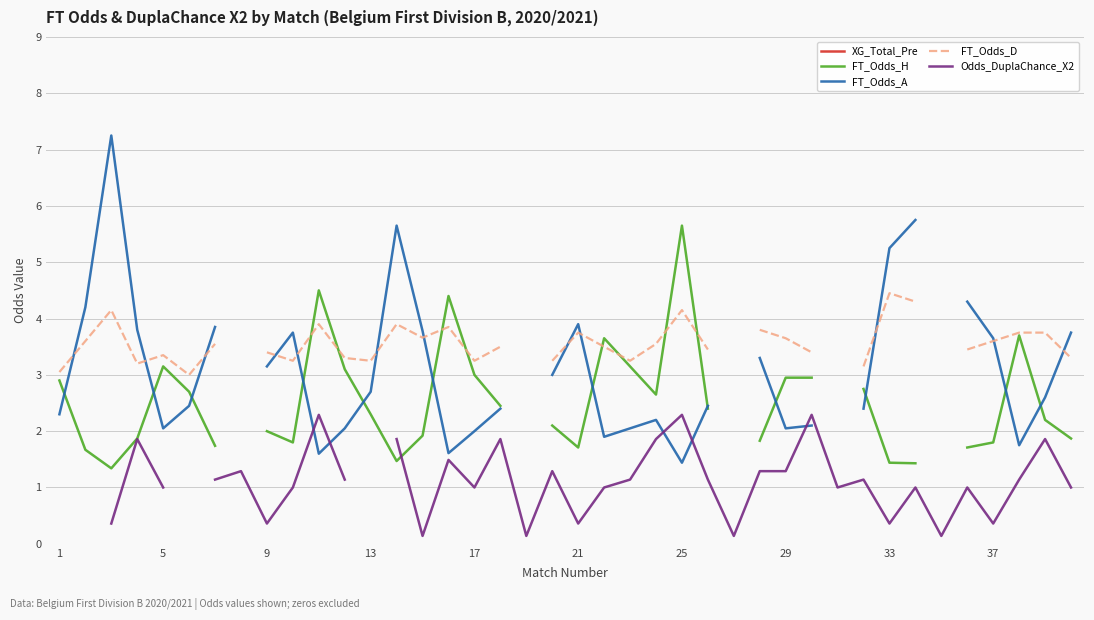

Which series has the largest range (max minus min)?

FT_Odds_A